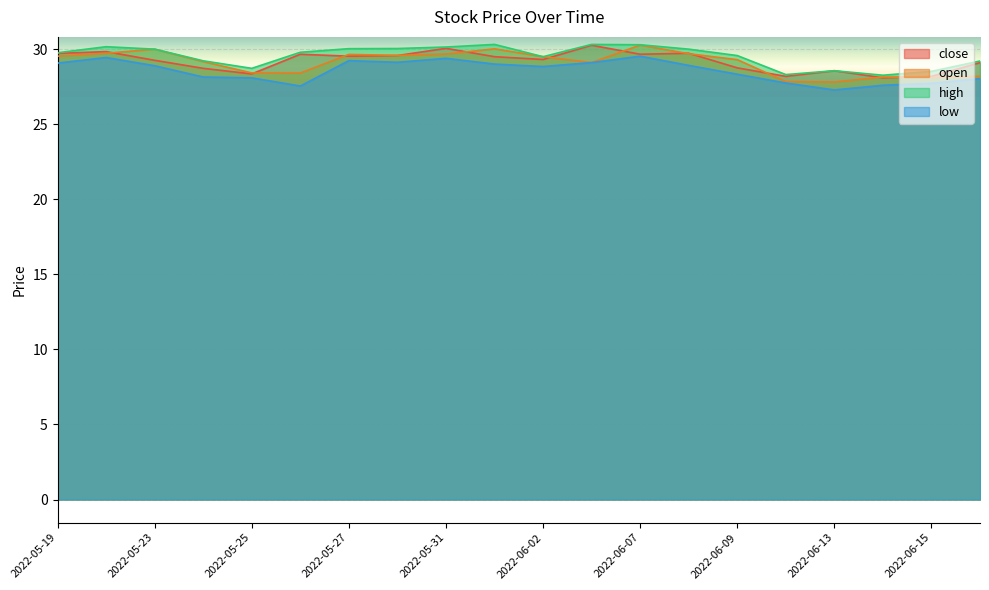

What are all the series names shown in the legend?

close, open, high, low